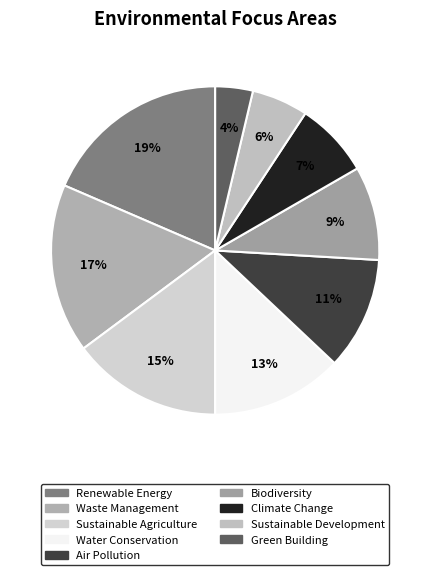

The Climate Change slice represents 1% of the pie. True or false?

False